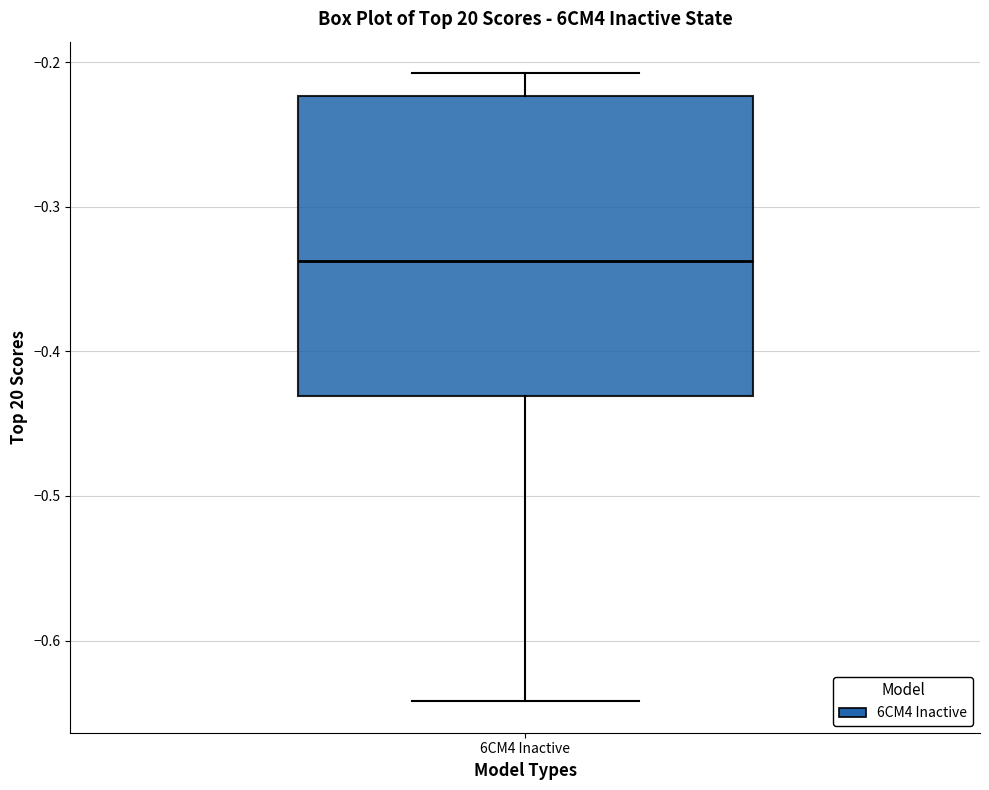

Read this box plot against the y-axis: the position of the median line, the range covered by the box, and the ends of both whiskers. The values are not printed on the chart, so give them approximately, as read against the axis.

median -0.34, box -0.43 to -0.22, whiskers -0.64 to -0.21